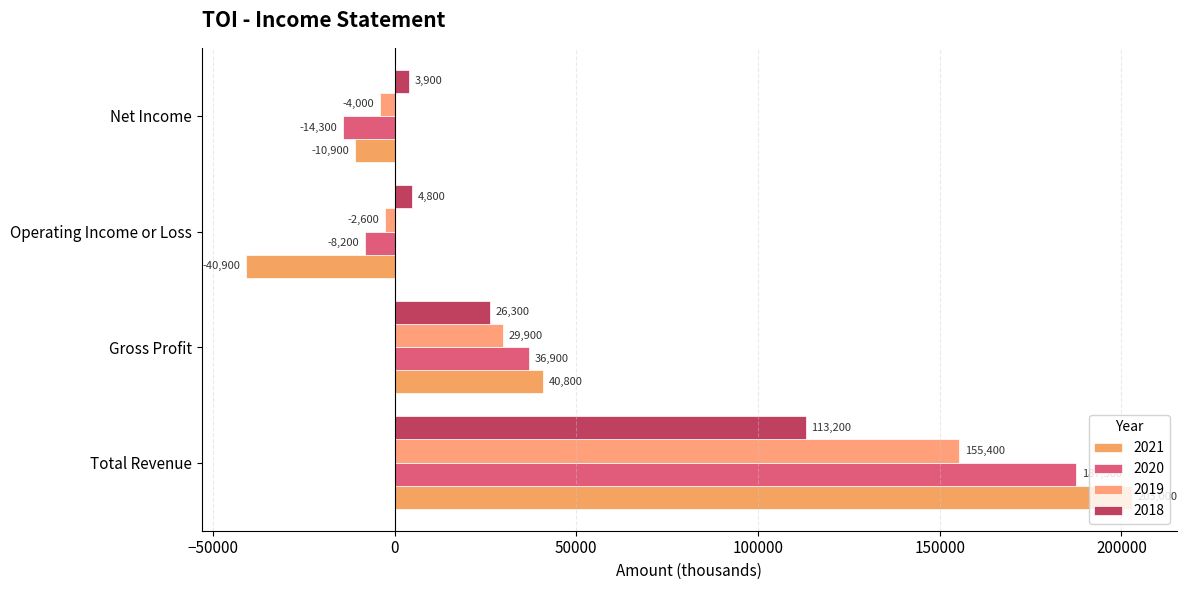

What is the difference between the highest and lowest values at Net Income?

18200